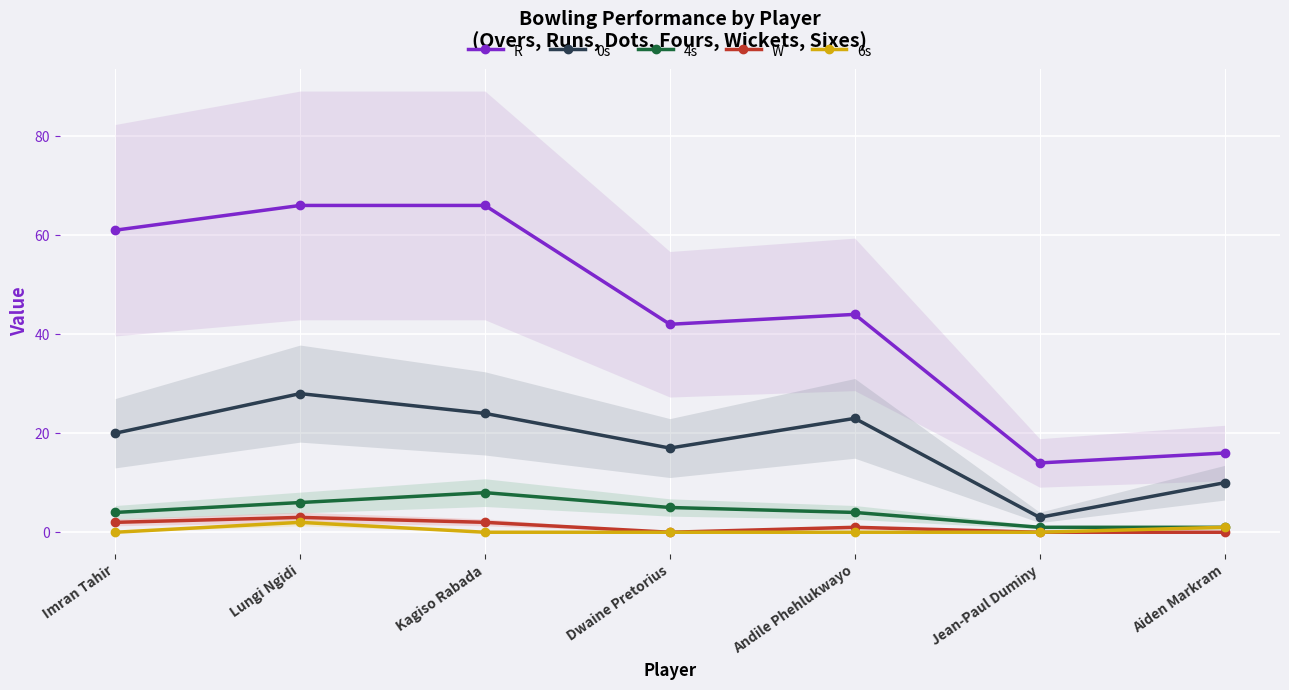

What is the average value of the 0s series?

18